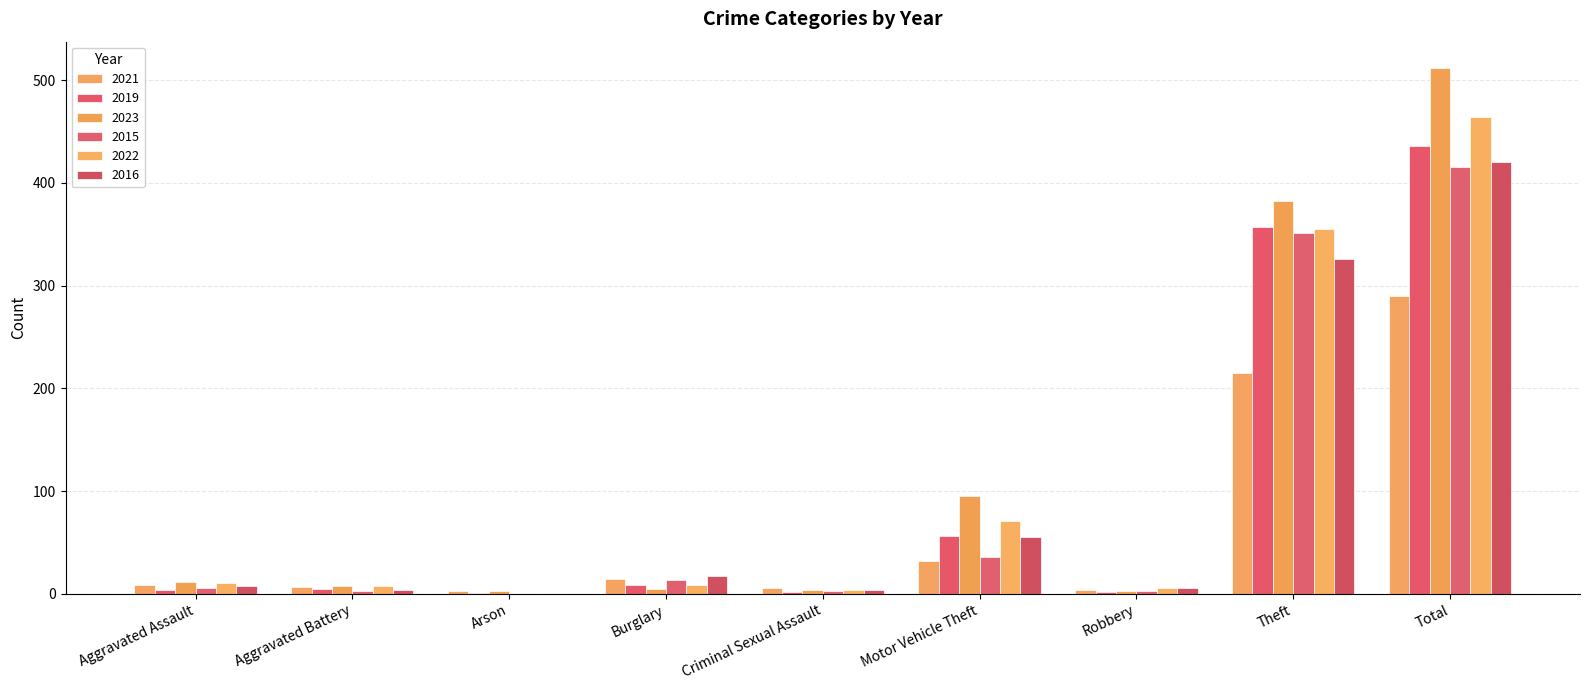

What is the highest value of the 2023 series?

512